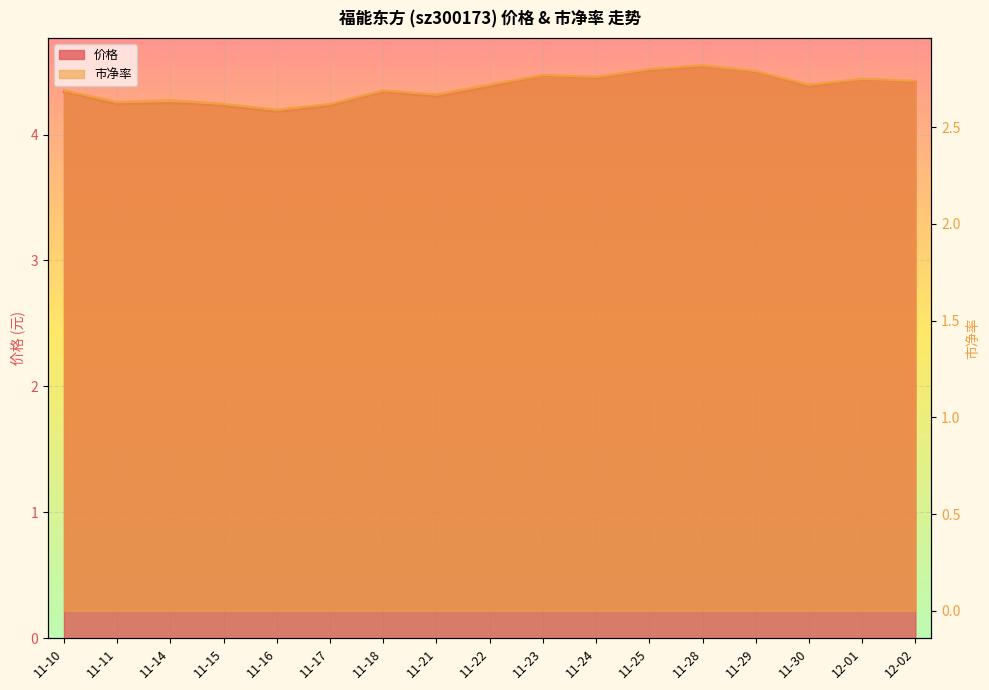

What is the sum of all 市净率 values?

46.0